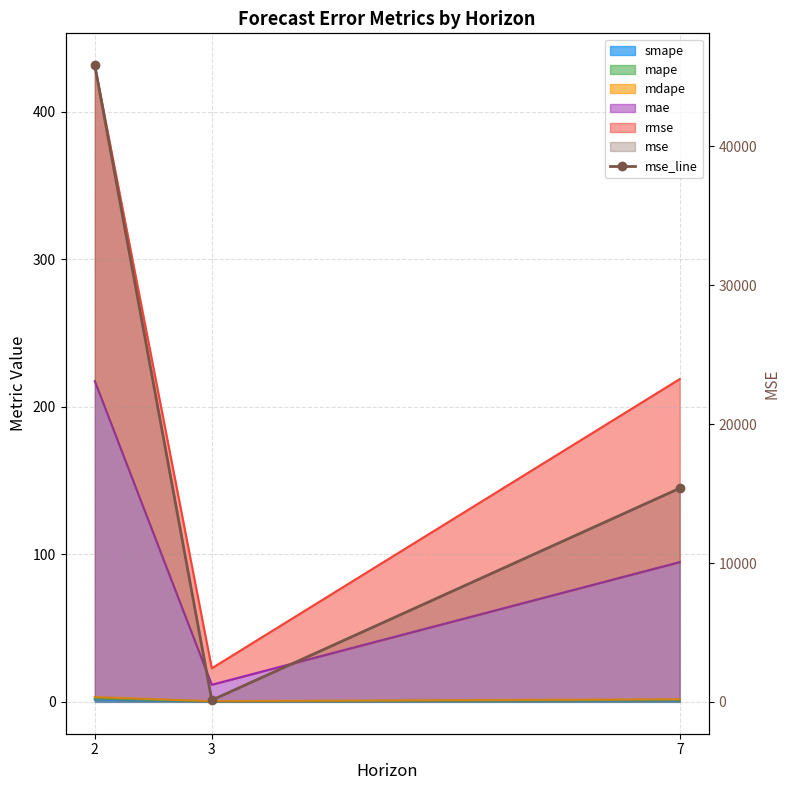

List the labels in order of value, largest first.

2, 7, 3